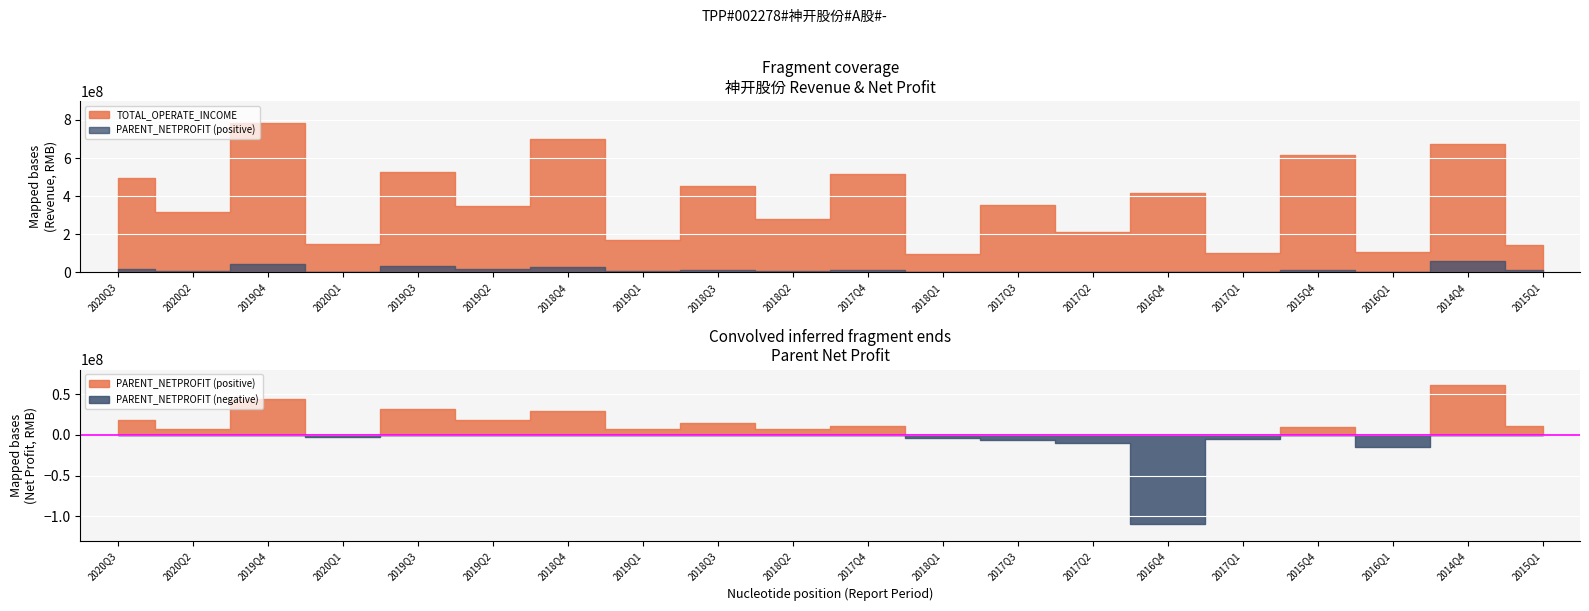

At which category is the sum across all series the highest?

2019Q4